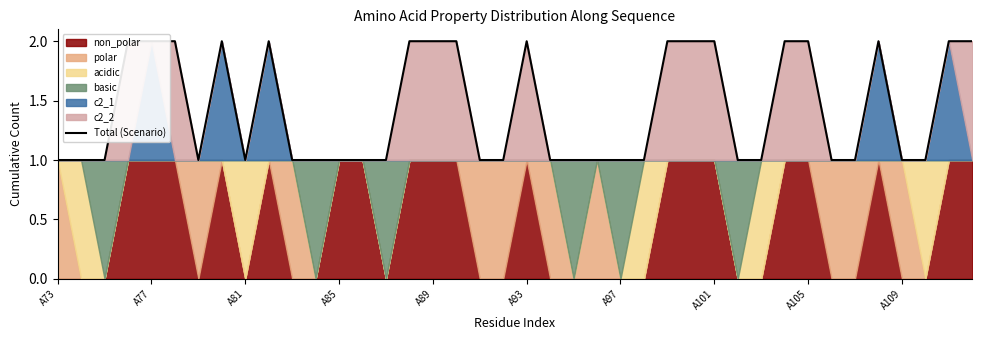

Reading right to left, list all the values displayed in this chart.

2	2	1	1	2	1	1	2	2	1	1	2	2	2	1	1	1	1	1	2	1	1	2	2	2	1	1	1	1	1	2	1	2	1	2	2	2	1	1	1